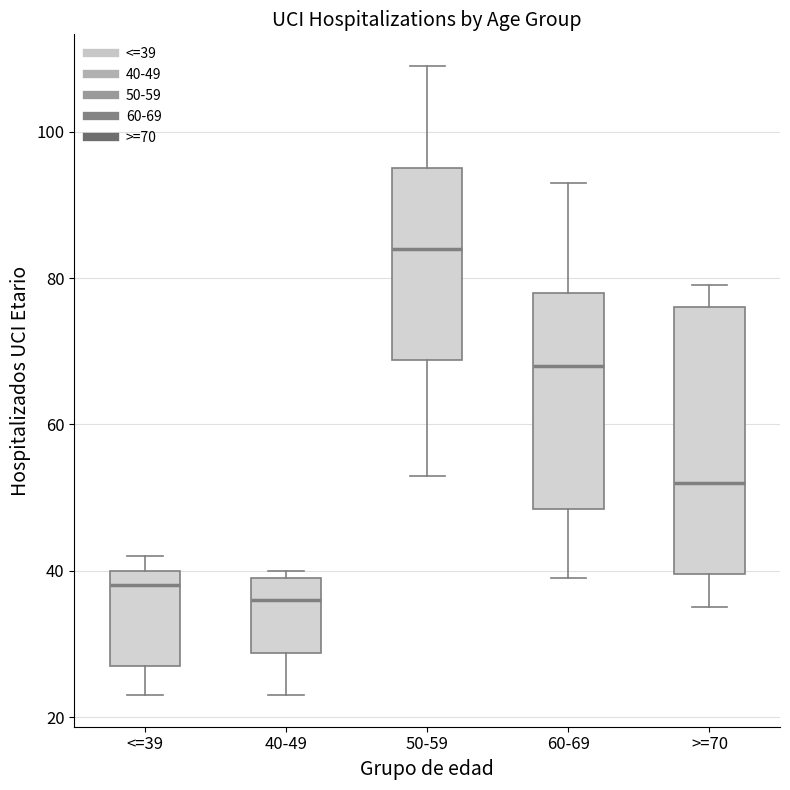

Reading left to right, transcribe this box plot: for each box, give where its median line is, the range the box spans, and where its two whiskers end, as read against the y-axis. The values are not printed on the chart, so give them approximately, as read against the axis.

<=39: median 38, box 28 to 40, whiskers 24 to 42
40-49: median 36, box 28 to 40, whiskers 24 to 40 (just above the box's upper edge)
50-59: median 84, box 68 to 96, whiskers 54 to 110
60-69: median 68, box 48 to 78, whiskers 40 to 94
>=70: median 52, box 40 to 76, whiskers 36 to 80